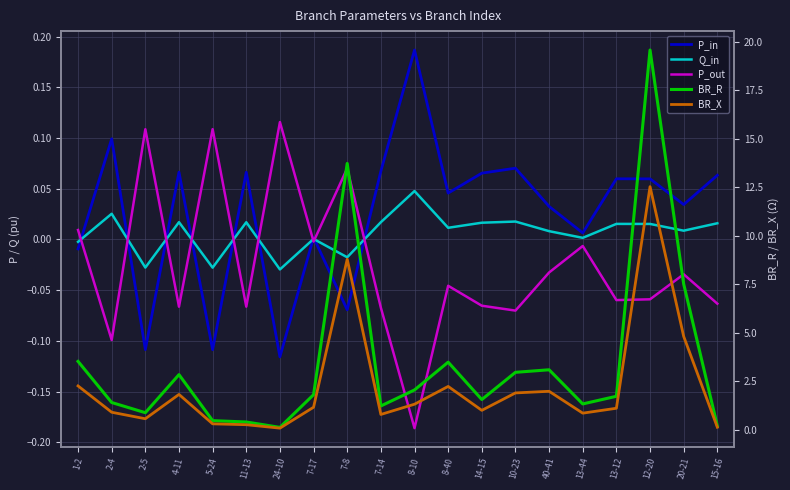

At which label is P_out closest to 0?

7-17